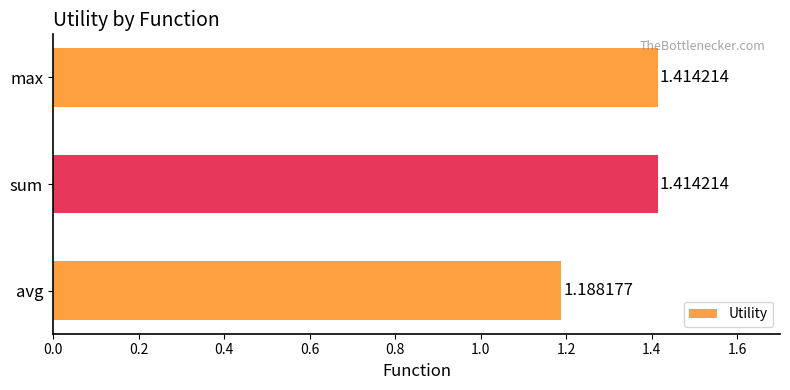

What is the average value?

1.3